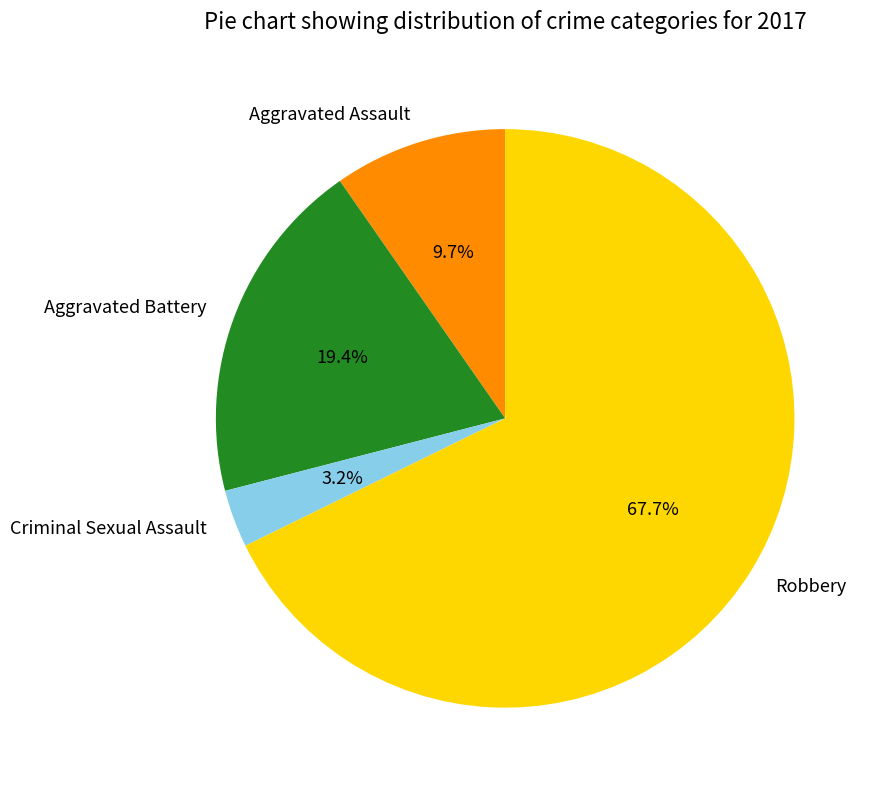

To the nearest percent, what portion does Aggravated Battery represent?

19%